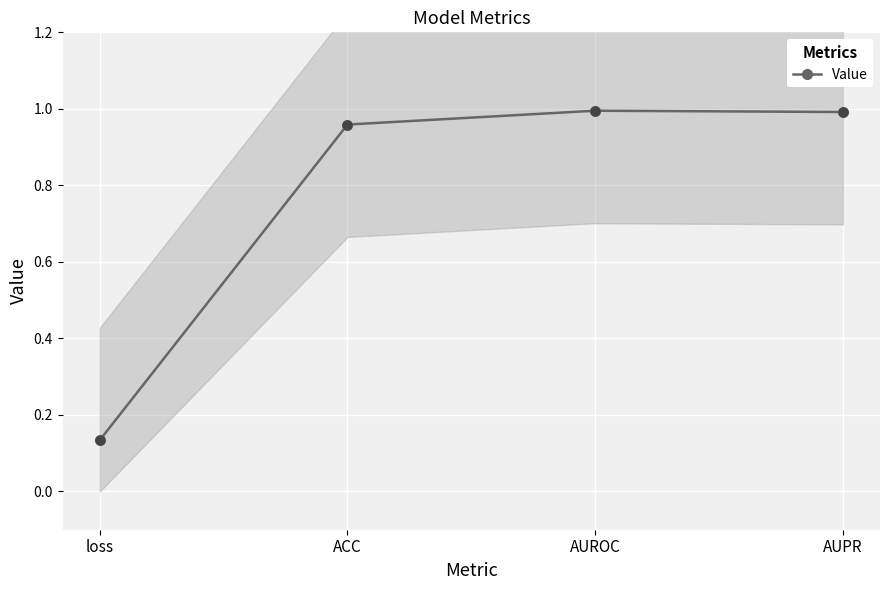

Between loss and ACC, which is larger?

ACC